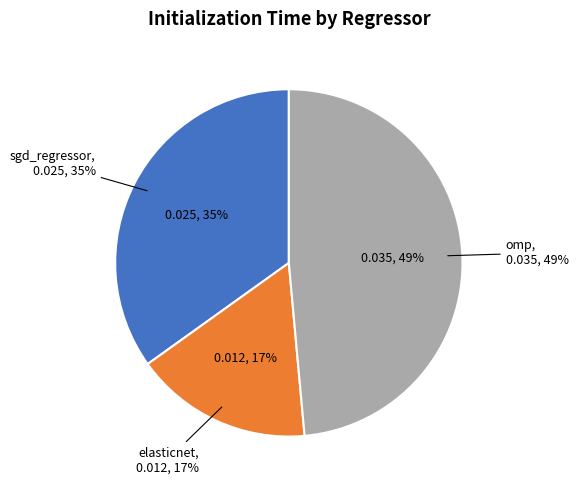

Count the number of slices in the pie.

3